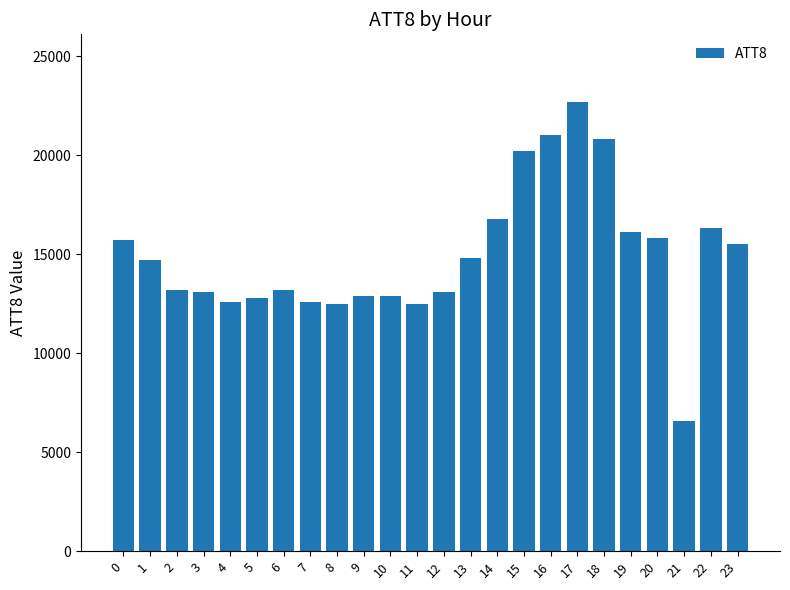

Are the bars horizontal?

No